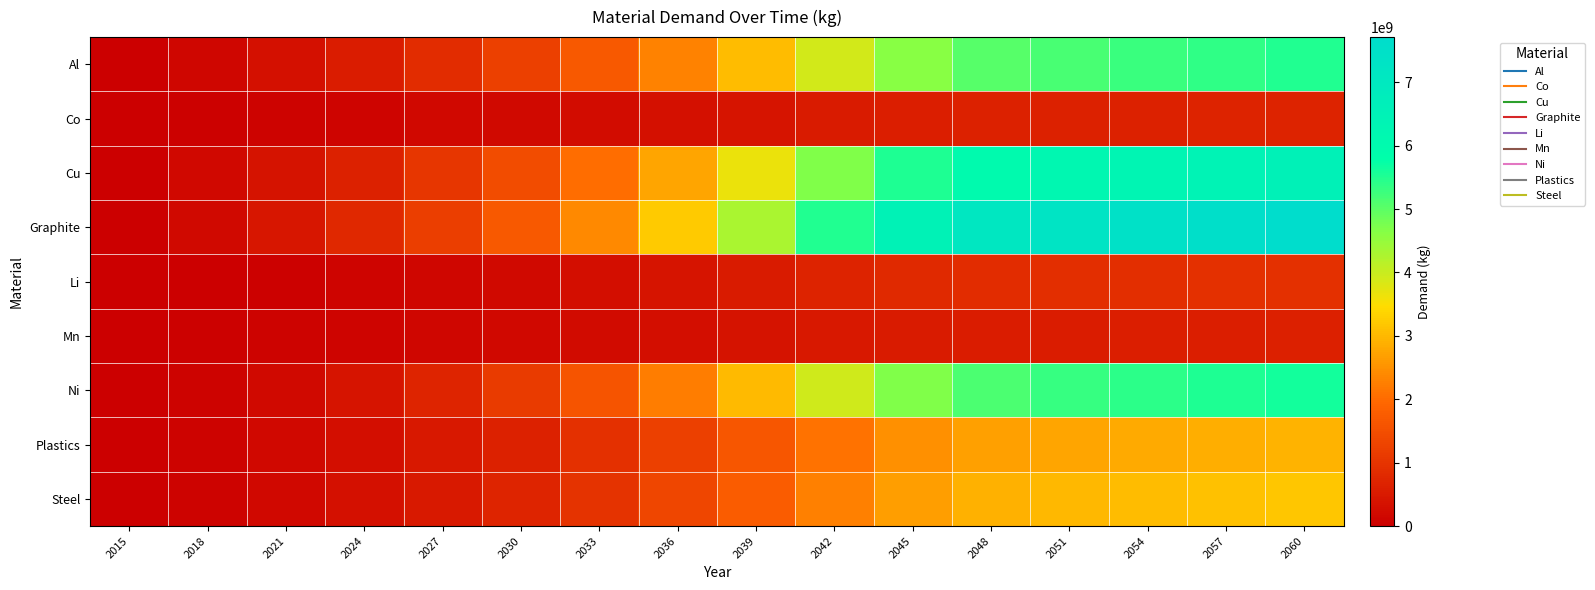

Reading left to right, transcribe all the data shown in this chart.

Al: 2015=0.0	2018=135572852.1	2021=304682264.3	2024=549360583.0	2027=857123444.4	2030=1222807966.7	2033=1713764030.5	2036=2308262849.8	2039=3056655350.4	2042=3916902621.9	2045=4627523572.0	2048=5047695330.4	2051=5179195173.0	2054=5282093812.3	2057=5387230750.7	2060=5486656675.9
Co: 2015=0.0	2018=35610418.5	2021=73614589.8	2024=117100017.2	2027=157995925.1	2030=189695672.5	2033=254375936.5	2036=327124490.3	2039=412631649.7	2042=512927630.9	2045=593505001.3	2048=633781015.7	2051=640979978.3	2054=653714769.2	2057=666726573.2	2060=679031579.2
Cu: 2015=0.0	2018=164214271.0	2021=367768653.7	2024=660984907.3	2027=1027924543.3	2030=1461627377.0	2033=2048156079.8	2036=2758231876.1	2039=3651954340.7	2042=4679499404.3	2045=5528473870.5	2048=6030450478.7	2051=6187552529.6	2054=6310484899.4	2057=6436091351.3	2060=6554874890.9
Graphite: 2015=0.0	2018=187068516.7	2021=422073332.8	2024=764042782.7	2027=1196846492.2	2030=1714367424.6	2033=2404657830.3	2036=3241488588.7	2039=4295987742.6	2042=5506536501.0	2045=6505555516.1	2048=7096249579.1	2051=7281117254.7	2054=7425776228.4	2057=7573581891.4	2060=7713358786.4
Li: 2015=0.0	2018=23918698.8	2021=53132754.6	2024=95153660.5	2027=147436618.2	2030=208859150.2	2033=291837901.5	2036=391890781.9	2039=517379260.1	2042=662922618.3	2045=784269009.7	2048=856653281.8	2051=879773338.0	2054=897252401.1	2057=915111676.9	2060=932000841.2
Mn: 2015=0.0	2018=35399712.6	2021=69139125.4	2024=107845623.3	2027=141684344.8	2030=163718260.5	2033=221957471.3	2036=288842484.4	2039=369078051.5	2042=460170206.4	2045=531176102.9	2048=565792752.8	2051=571220521.7	2054=582569353.4	2057=594165050.2	2060=605130871.5
Ni: 2015=0.0	2018=82102424.1	2021=202931204.0	2024=412913148.7	2027=718544682.4	2030=1132506373.3	2033=1625005930.4	2036=2239719217.7	2039=3033552046.2	2042=3935181998.1	2045=4682696866.2	2048=5144504660.6	2051=5303580234.4	2054=5408950117.4	2057=5516612055.2	2060=5618425822.4
Plastics: 2015=0.0	2018=70508650.9	2021=159424891.6	2024=289310108.6	2027=454323056.2	2030=652399052.1	2033=915165080.7	2036=1233750640.1	2039=1635244405.0	2042=2096092332.7	2045=2476374220.8	2048=2701225049.7	2051=2771595911.2	2054=2826661117.0	2057=2882924126.8	2060=2936130943.4
Steel: 2015=0.0	2018=76128942.5	2021=172132756.0	2024=312371210.5	2027=490537450.2	2030=704402216.0	2033=988113500.0	2036=1332093727.9	2039=1765590827.7	2042=2263173251.3	2045=2673767662.6	2048=2916541501.1	2051=2992521670.9	2054=3051976160.9	2057=3112723932.8	2060=3170171900.3